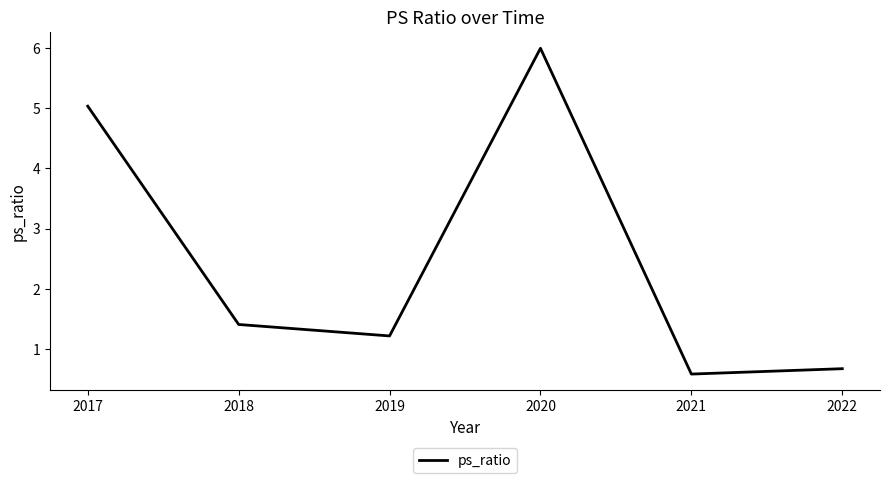

What is the smallest value displayed?

0.6